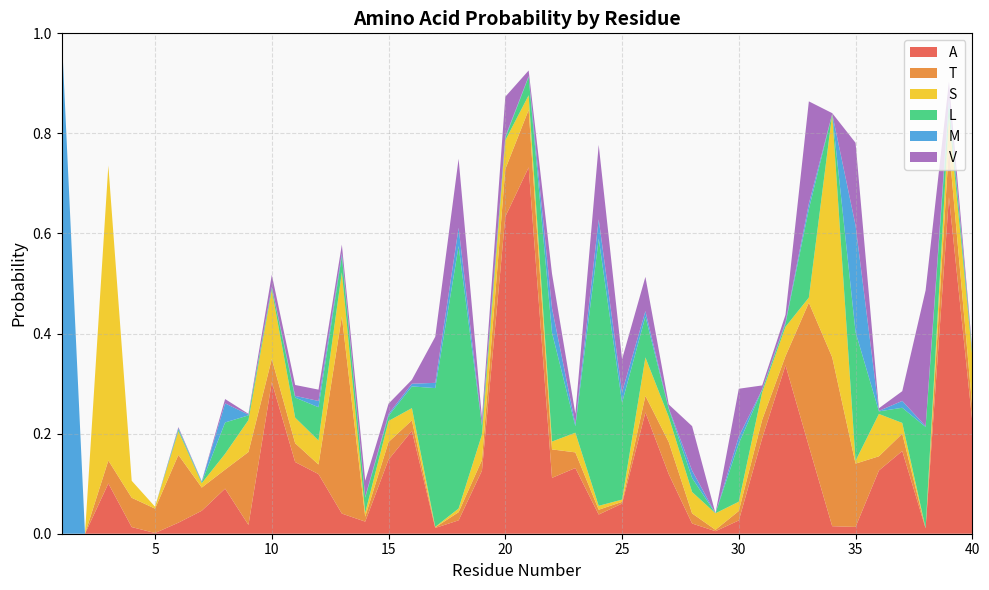

Reading right to left, extract all data points from this chart.

A: 0.2	0.7	0.0	0.2	0.1	0.0	0.0	0.2	0.3	0.2	0.0	0.0	0.0	0.1	0.2	0.1	0.0	0.1	0.1	0.7	0.6	0.1	0.0	0.0	0.2	0.1	0.0	0.0	0.1	0.1	0.3	0.0	0.1	0.0	0.0	0.0	0.0	0.1	0.0	0.0
T: 0.0	0.1	0.0	0.0	0.0	0.1	0.3	0.3	0.0	0.0	0.0	0.0	0.0	0.1	0.0	0.0	0.0	0.0	0.1	0.1	0.1	0.0	0.0	0.0	0.0	0.0	0.0	0.4	0.0	0.0	0.0	0.1	0.0	0.0	0.1	0.0	0.1	0.0	0.0	0.0
S: 0.1	0.1	0.0	0.0	0.1	0.0	0.5	0.0	0.1	0.1	0.0	0.0	0.0	0.1	0.1	0.0	0.0	0.0	0.0	0.0	0.1	0.1	0.0	0.0	0.0	0.0	0.0	0.1	0.0	0.1	0.1	0.1	0.0	0.0	0.0	0.0	0.0	0.6	0.0	0.0
L: 0.0	0.0	0.2	0.0	0.0	0.3	0.0	0.2	0.0	0.0	0.1	0.0	0.0	0.0	0.1	0.2	0.5	0.0	0.2	0.0	0.0	0.0	0.5	0.3	0.0	0.0	0.0	0.0	0.1	0.0	0.0	0.0	0.1	0.0	0.0	0.0	0.0	0.0	0.0	0.0
M: 0.0	0.0	0.0	0.0	0.0	0.2	0.0	0.0	0.0	0.0	0.0	0.0	0.0	0.0	0.0	0.0	0.0	0.0	0.0	0.0	0.0	0.0	0.0	0.0	0.0	0.0	0.0	0.0	0.0	0.0	0.0	0.0	0.0	0.0	0.0	0.0	0.0	0.0	0.0	1.0
V: 0.0	0.0	0.3	0.0	0.0	0.2	0.0	0.2	0.0	0.0	0.1	0.0	0.1	0.0	0.1	0.1	0.1	0.0	0.1	0.0	0.1	0.0	0.1	0.1	0.0	0.0	0.0	0.0	0.0	0.0	0.0	0.0	0.0	0.0	0.0	0.0	0.0	0.0	0.0	0.0